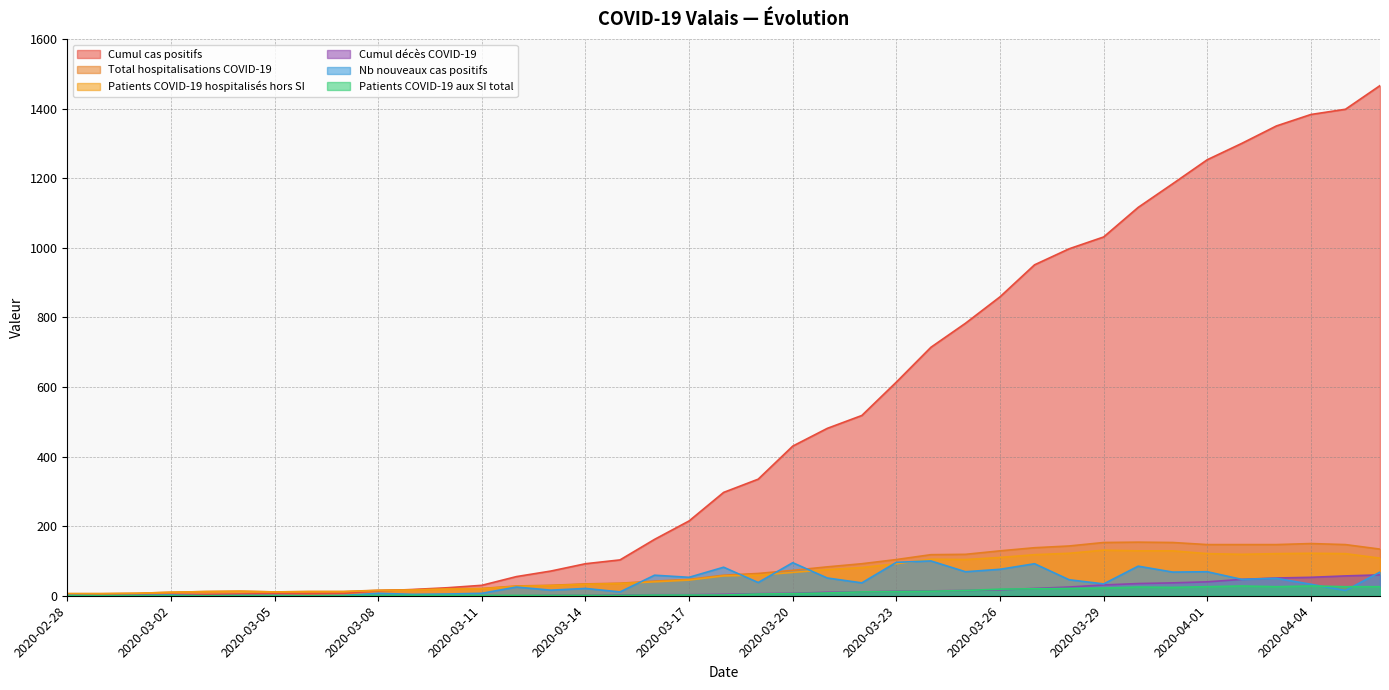

The Cumul cas positifs series shows 297 at 2020-03-18. True or false?

True